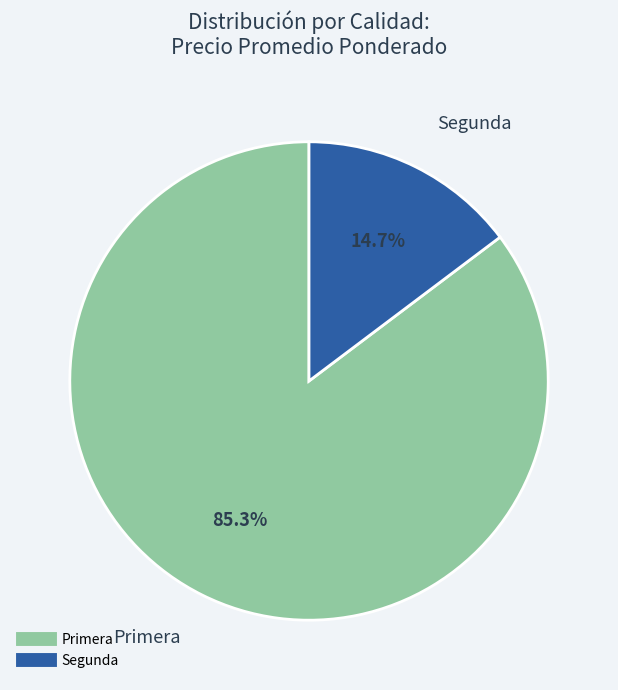

Which category has the biggest portion of the pie?

Primera